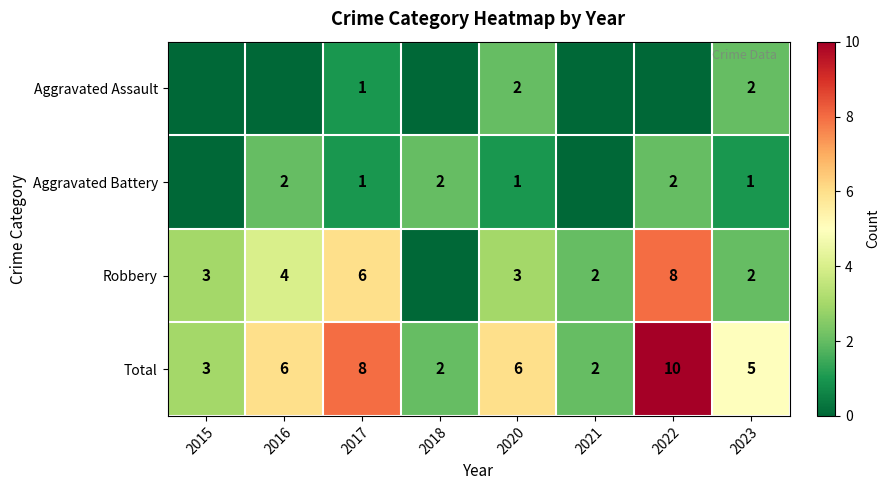

The Total series shows 2 at 2018. True or false?

True